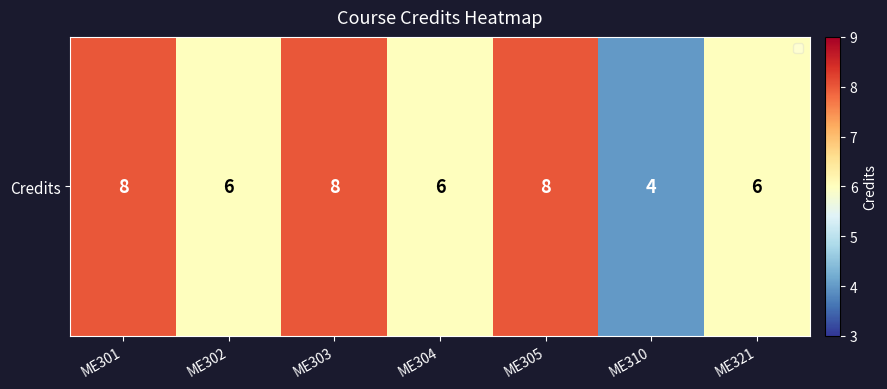

Reading left to right, transcribe all the data shown in this chart.

ME301=8	ME302=6	ME303=8	ME304=6	ME305=8	ME310=4	ME321=6